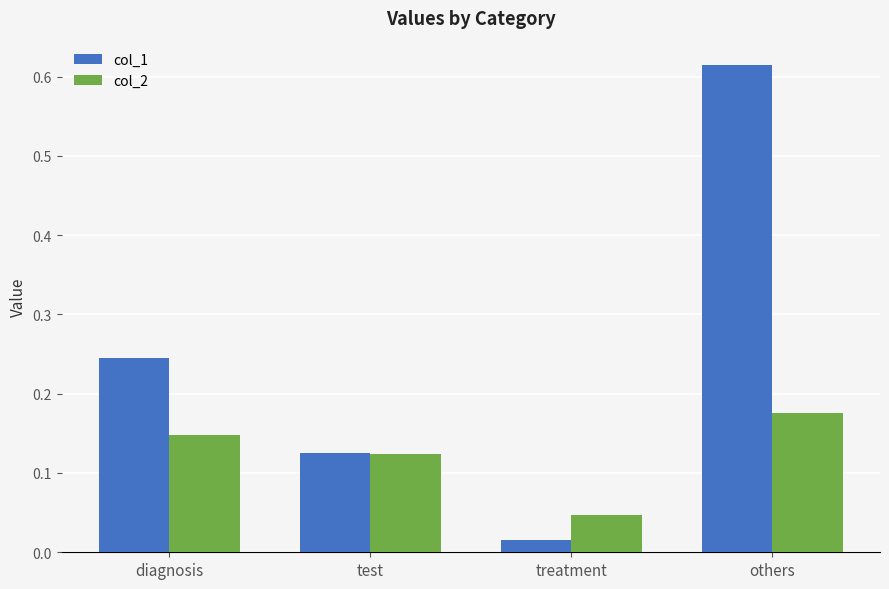

At which label is col_2 closest to 0?

treatment